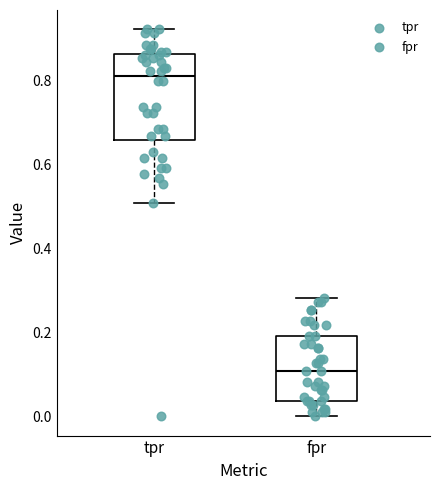

Which box is the tallest, from its lower edge to its upper edge?

tpr